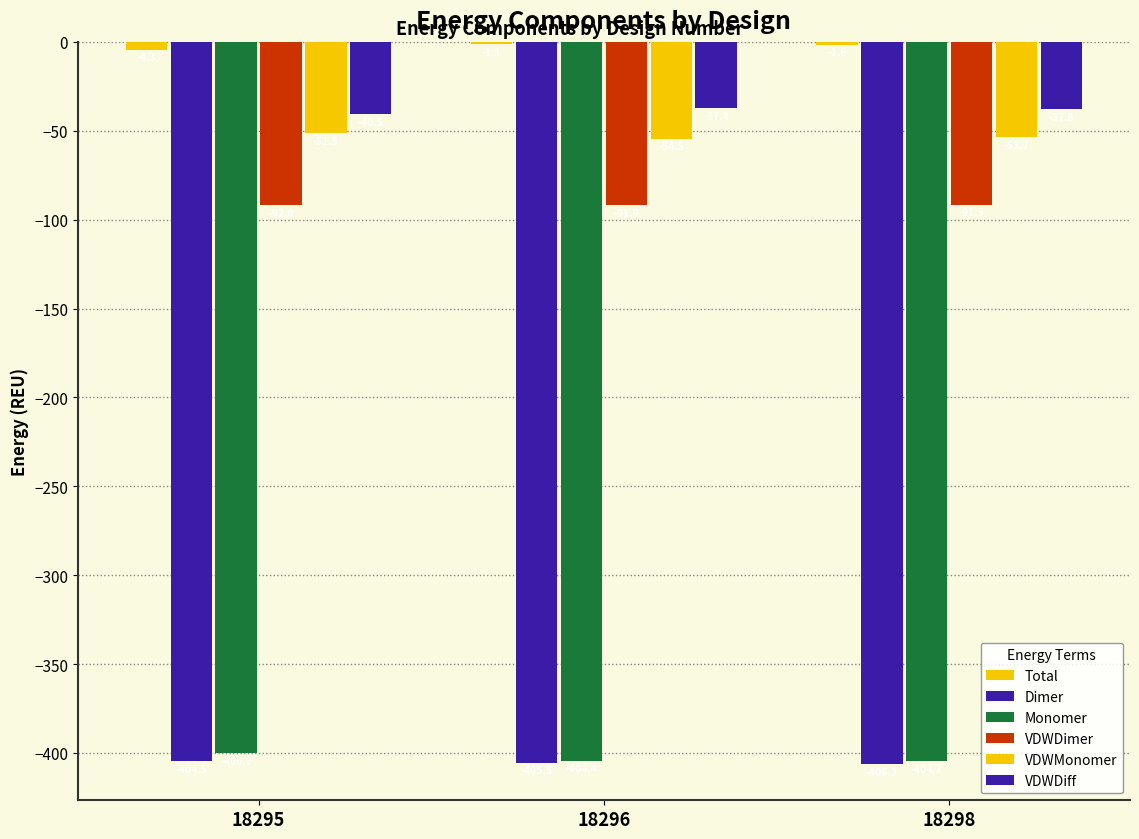

At which label is Total closest to -2?

18298